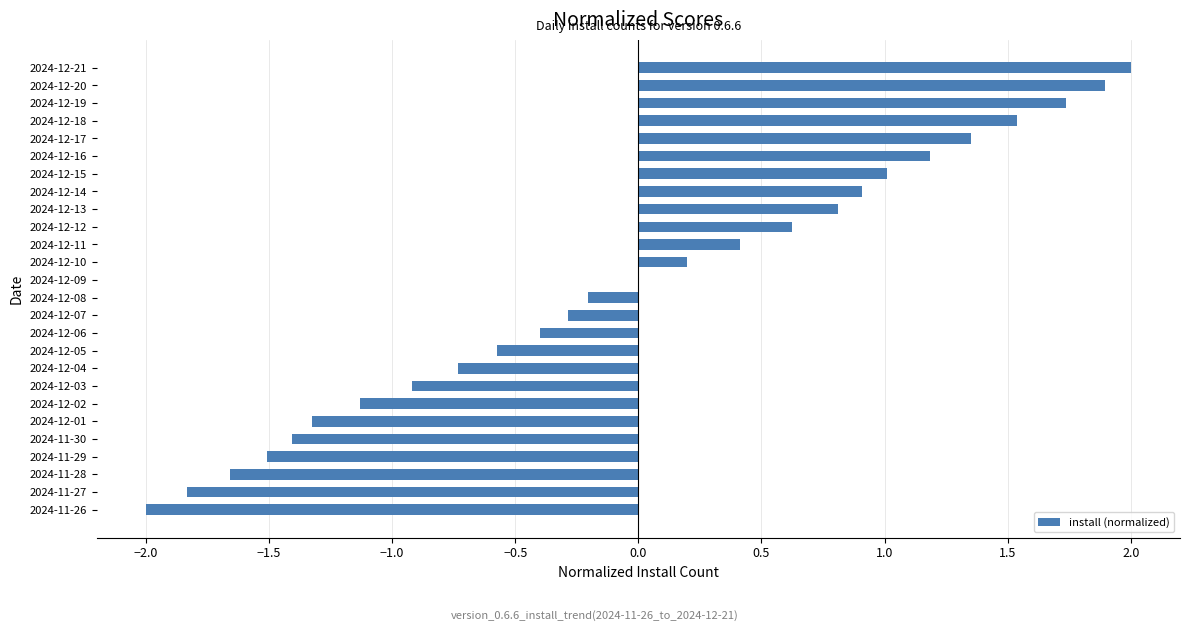

Is it true that the value at 2024-11-27 is -2.6?

False